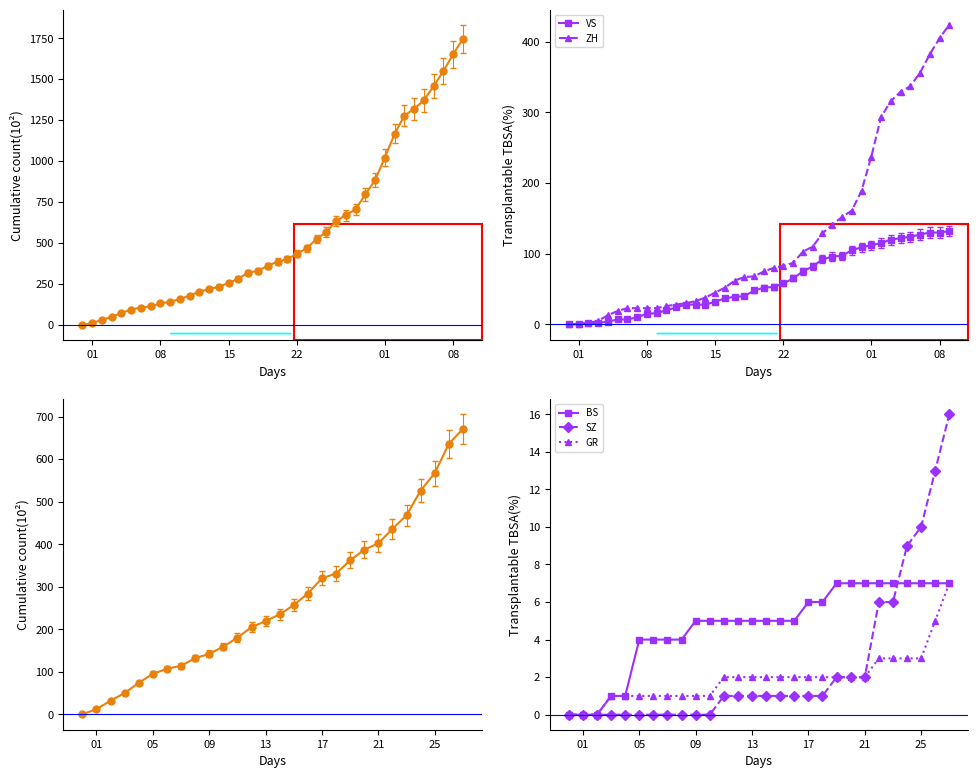

How many data points in VS are less than 52?

20